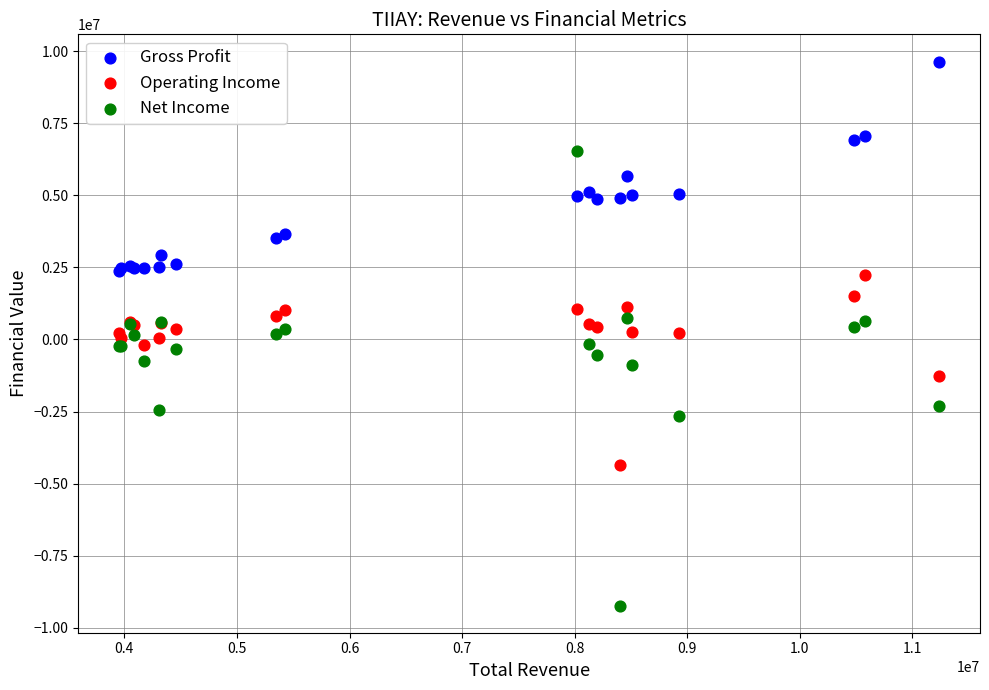

Which series has the widest spread of Y values?

Net Income